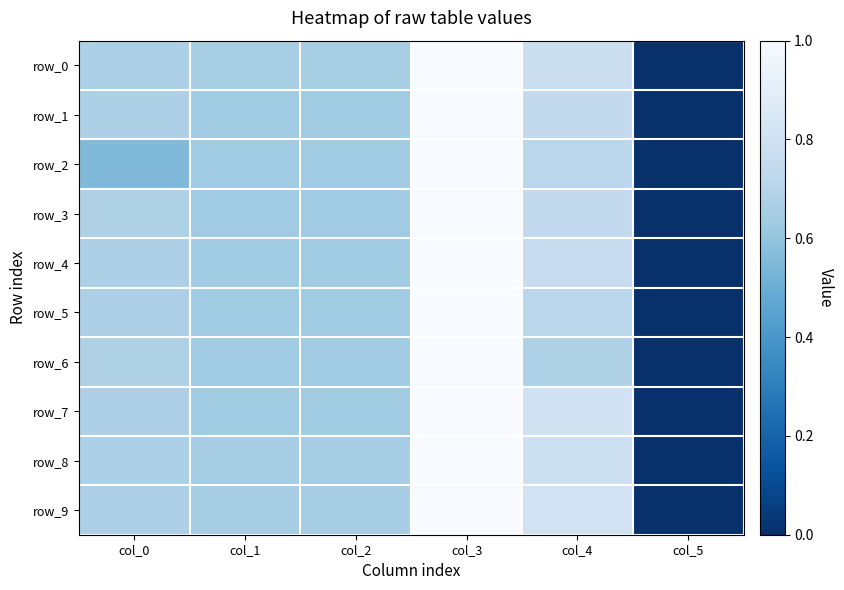

Which series has the largest total across all categories?

row_9